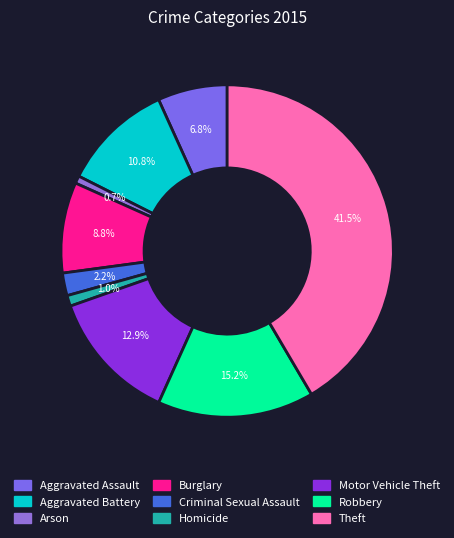

Combined, what portion of the pie is Burglary and Aggravated Battery?

19.6%